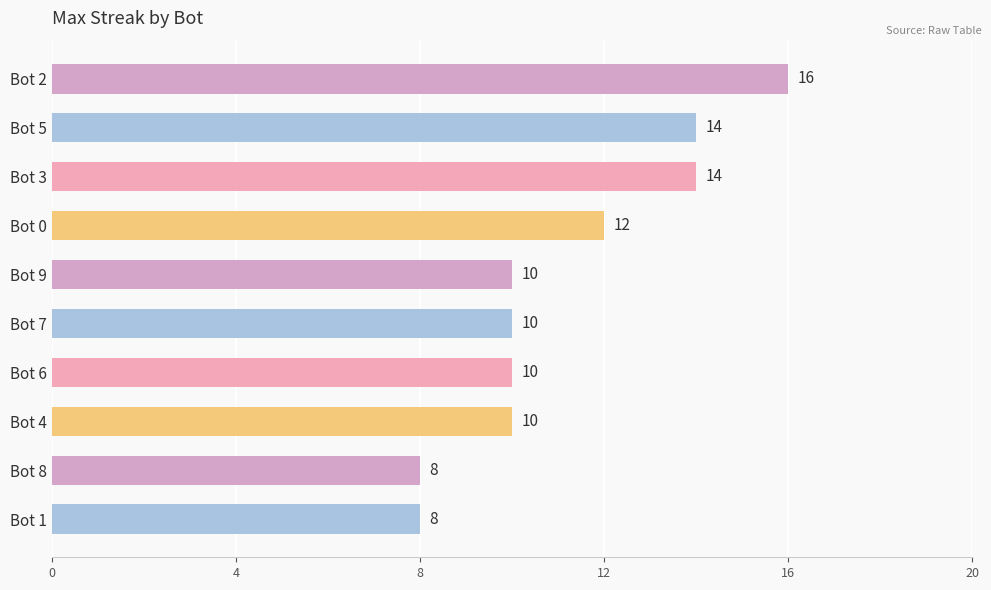

What is the greatest value displayed?

16